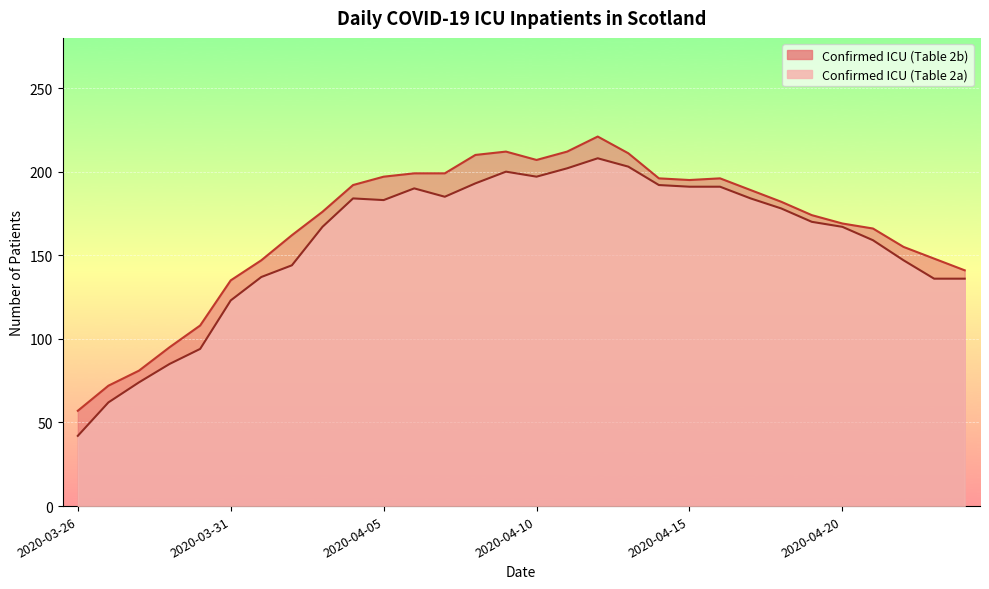

Reading left to right, what are all the values shown in this chart?

Confirmed ICU (Table 2a): 42	62	74	85	94	123	137	144	167	184	183	190	185	193	200	197	202	208	203	192	191	191	184	178	170	167	159	147	136	136
Confirmed ICU (Table 2b): 57	72	81	95	108	135	147	162	176	192	197	199	199	210	212	207	212	221	211	196	195	196	189	182	174	169	166	155	148	141